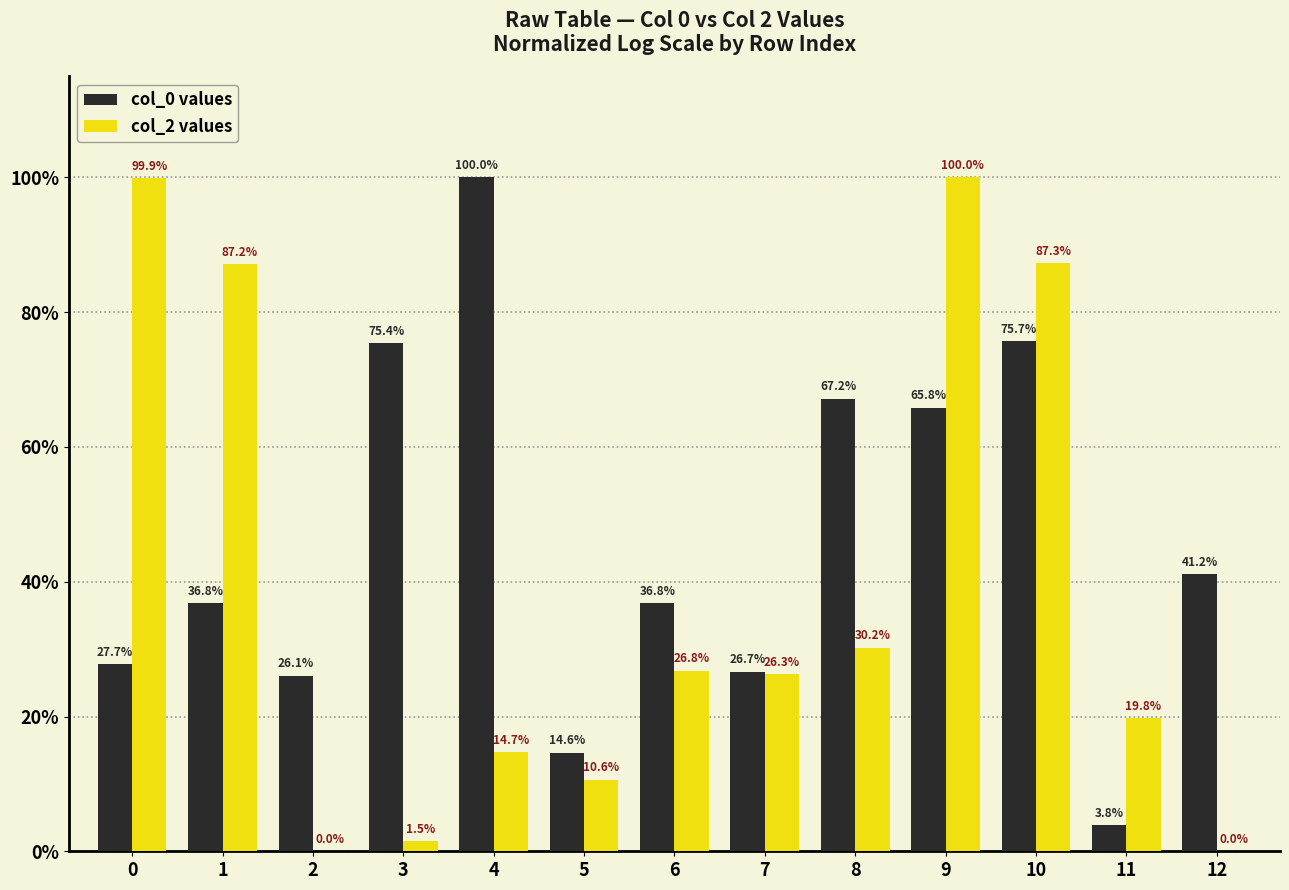

What is the sum of the col_2 values values at 3 and 10?

88.8